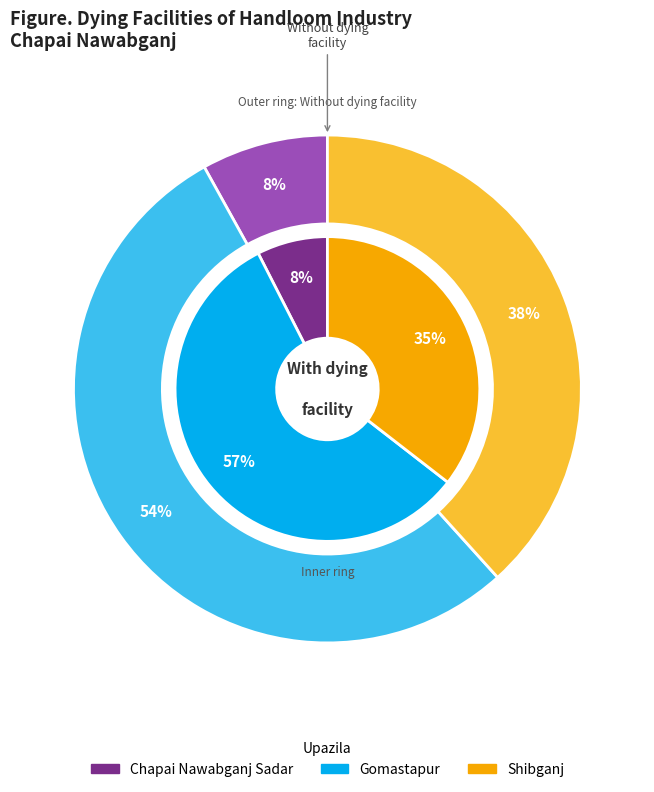

Is it true that Shibganj is 31% of the pie?

False